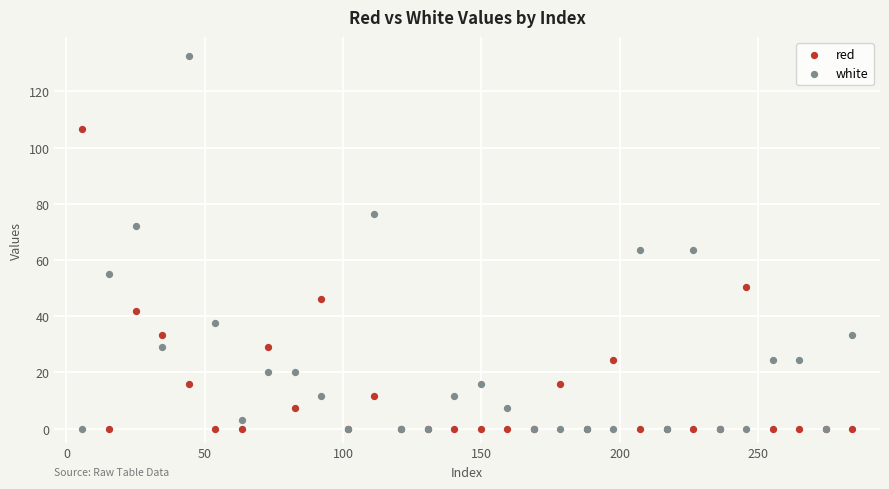

Which series reaches the maximum Y coordinate?

white